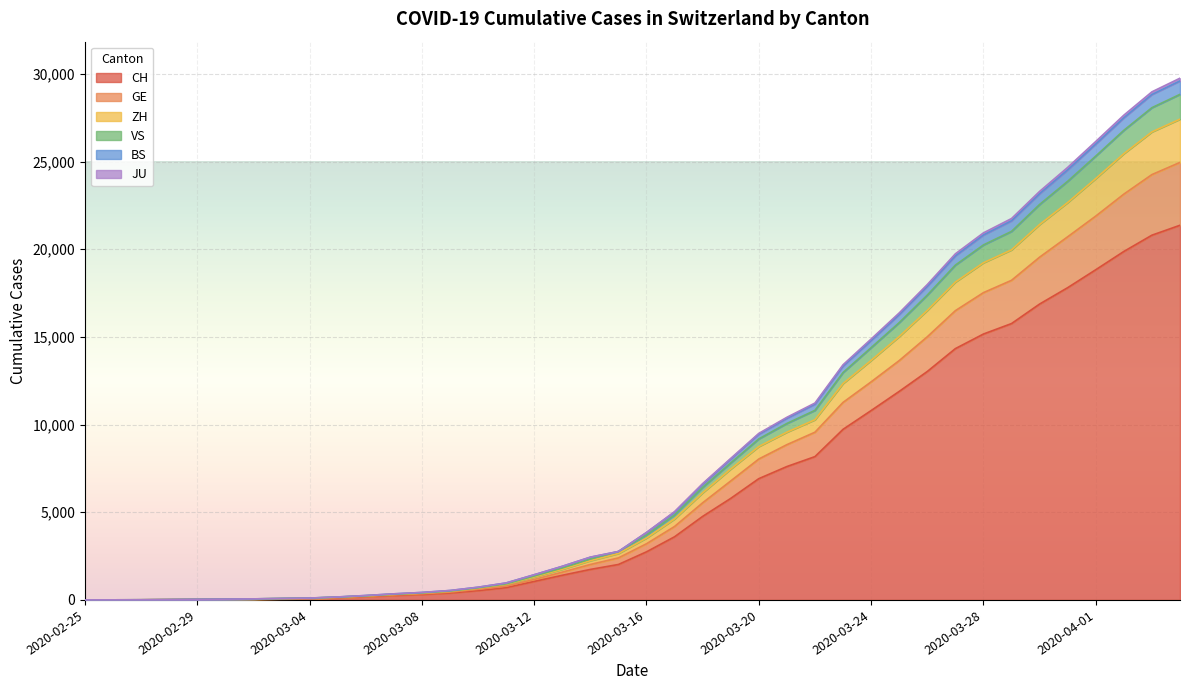

List the labels in order of JU value, largest first.

2020-04-04, 2020-04-03, 2020-04-02, 2020-04-01, 2020-03-31, 2020-03-30, 2020-03-29, 2020-03-28, 2020-03-27, 2020-03-26, 2020-03-25, 2020-03-24, 2020-03-23, 2020-03-22, 2020-03-21, 2020-03-20, 2020-03-19, 2020-03-18, 2020-03-17, 2020-03-16, 2020-03-15, 2020-03-14, 2020-03-13, 2020-03-12, 2020-03-11, 2020-03-10, 2020-03-09, 2020-03-08, 2020-03-07, 2020-03-06, 2020-03-05, 2020-03-04, 2020-03-03, 2020-03-02, 2020-03-01, 2020-02-29, 2020-02-28, 2020-02-27, 2020-02-26, 2020-02-25